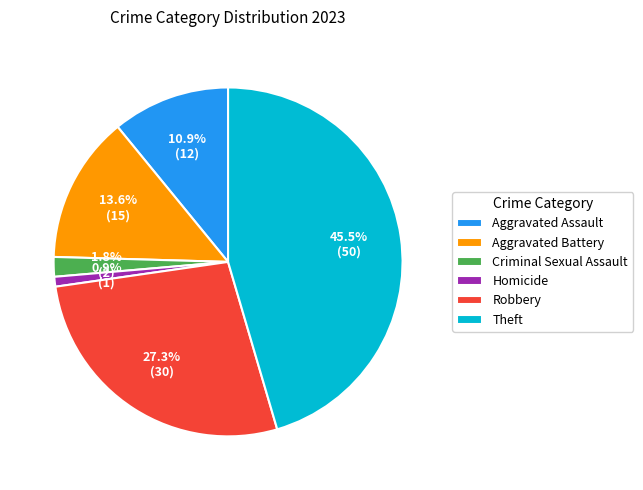

Does Robbery account for over 50% of the chart?

No